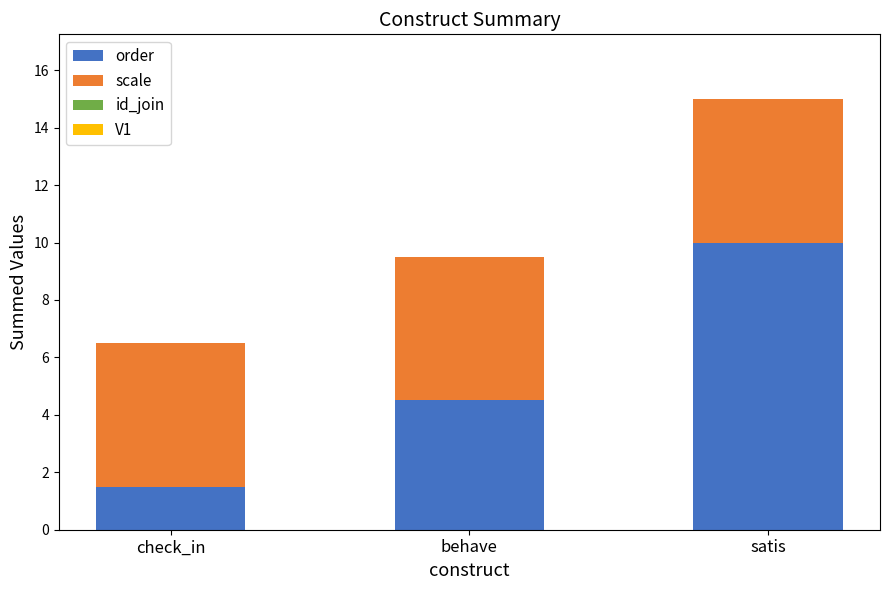

At check_in, list the series in order from smallest to largest.

order, scale